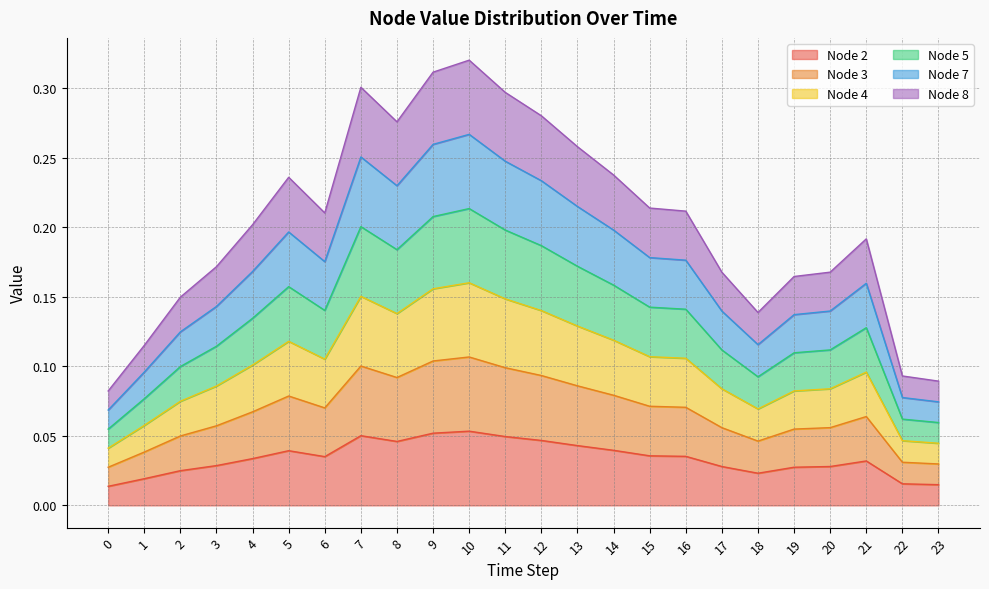

How many interior local peaks does the Node 4 series have?

4